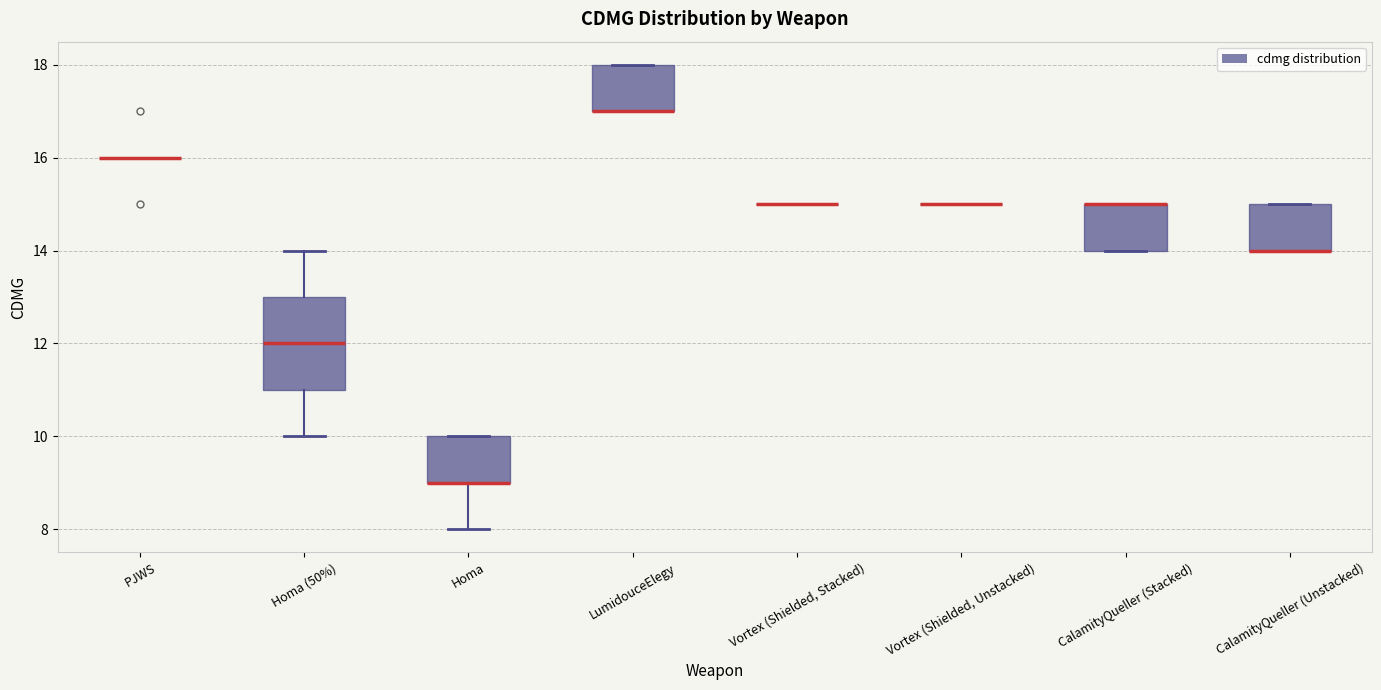

Where is the lower edge of the box for LumidouceElegy on the y-axis? The values are not printed on the chart, so give them approximately, as read against the axis.

17